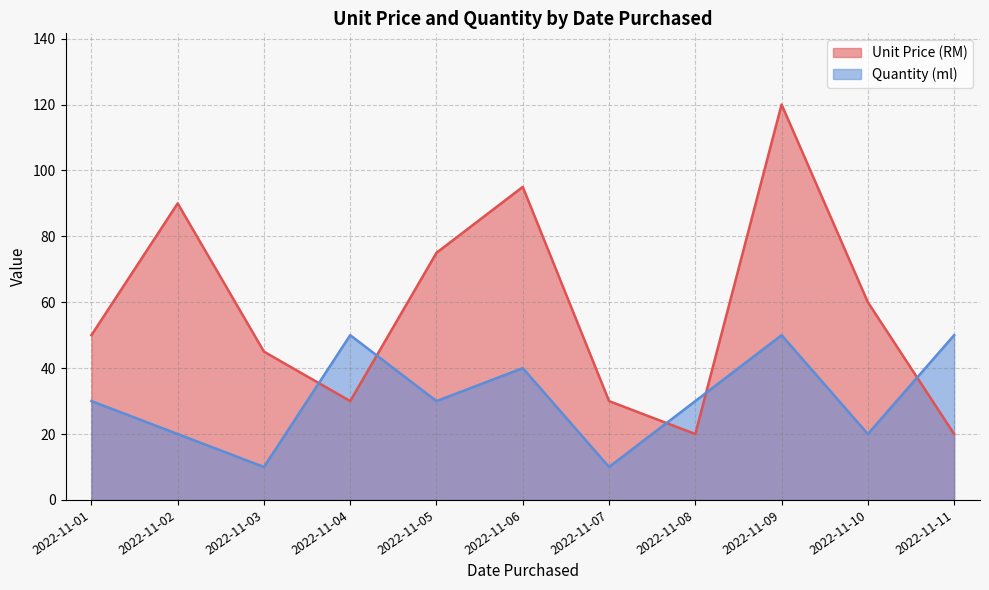

What are all the series names shown in the legend?

Unit Price (RM), Quantity (ml)